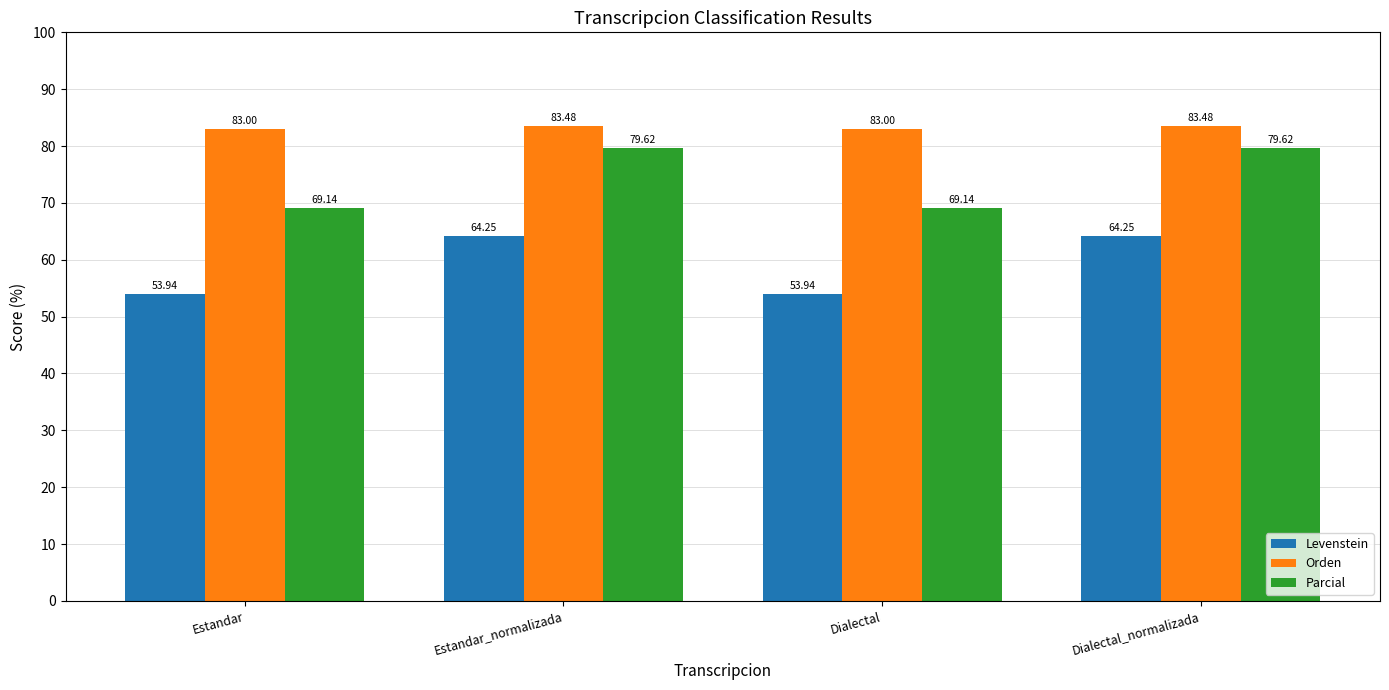

What is the difference between the maximum and second lowest values in the Parcial series?

10.5